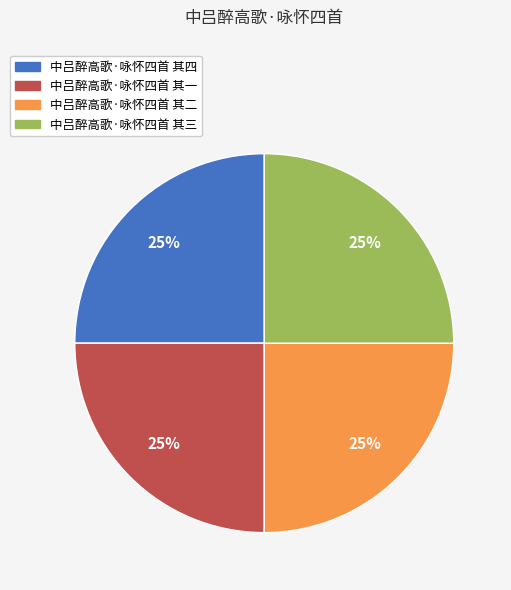

To the nearest percent, what is the average slice percentage?

25%